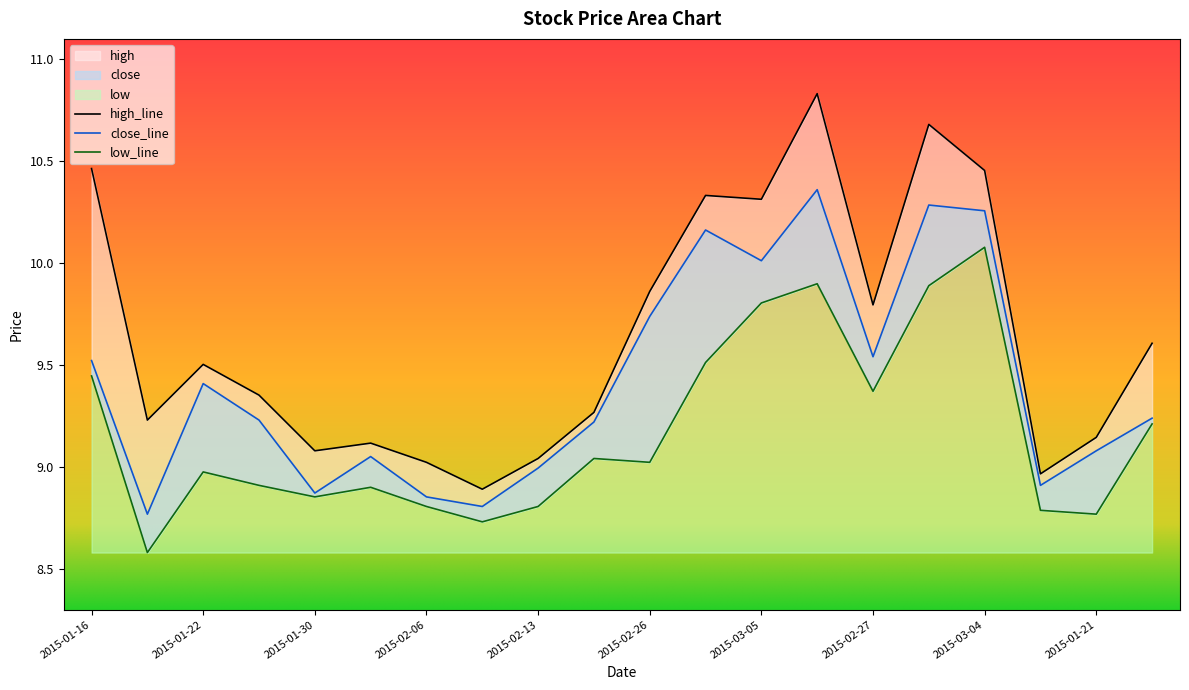

What position from the left is 2015-02-06?

7